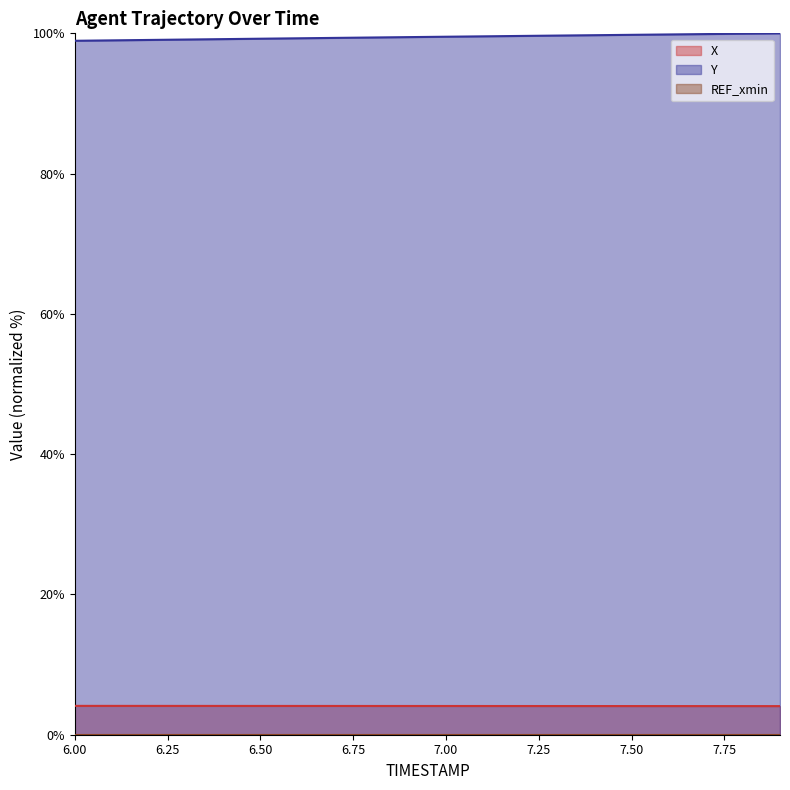

What is the sum of all X values?

81.9